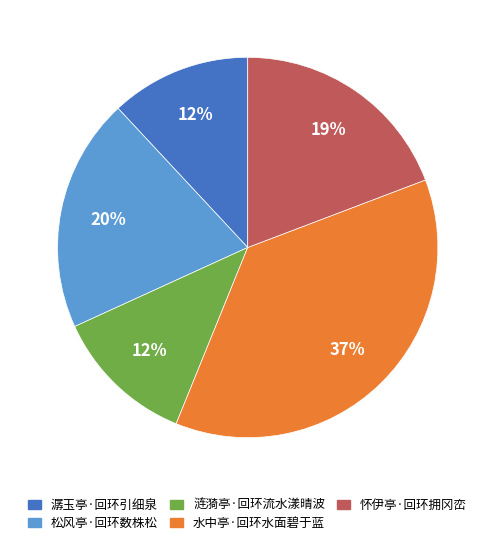

How many slices are in this pie chart?

5